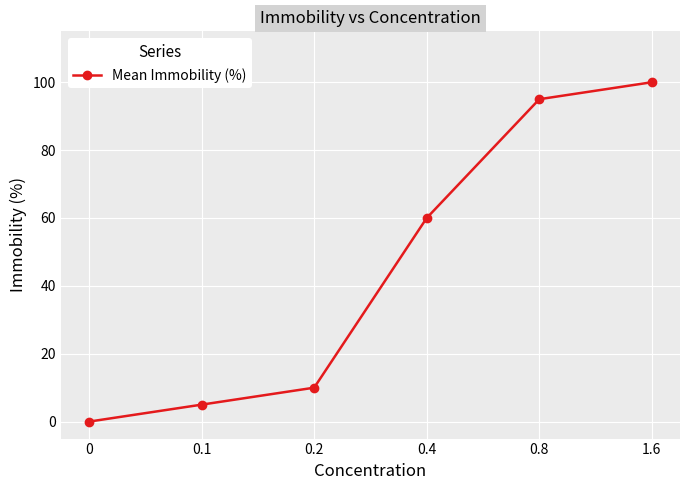

Is it true that the value at 0.4 is 17?

False